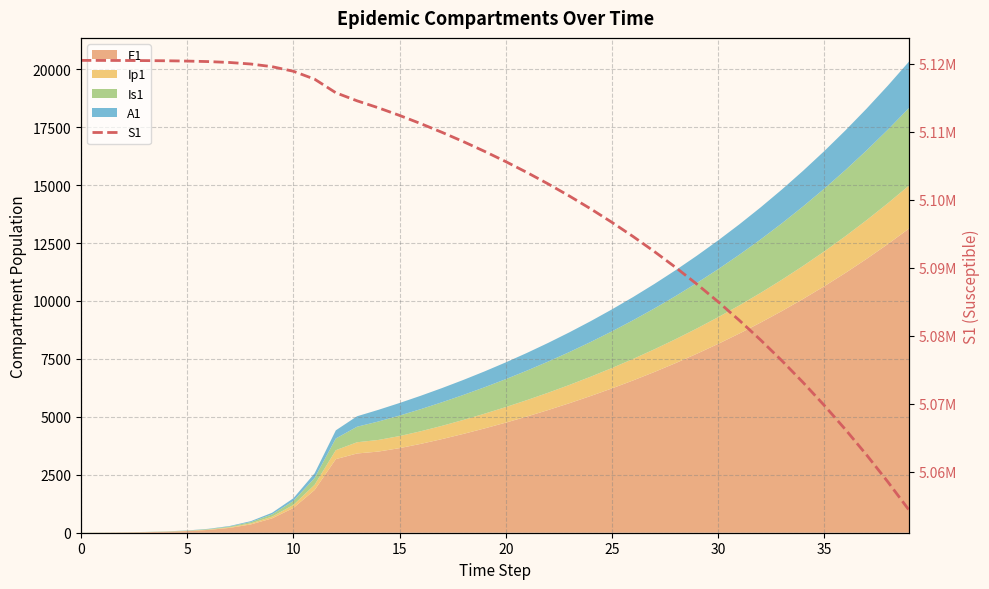

The value at 13 is 7023428.8. True or false?

False